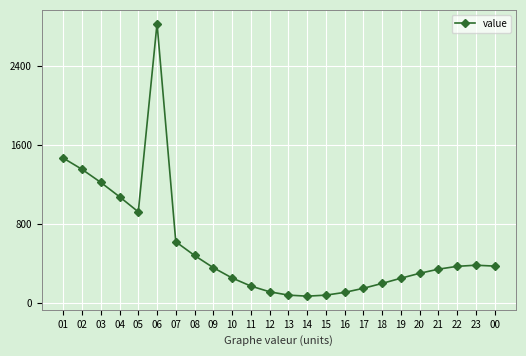

What is the greatest value displayed?

2833.2